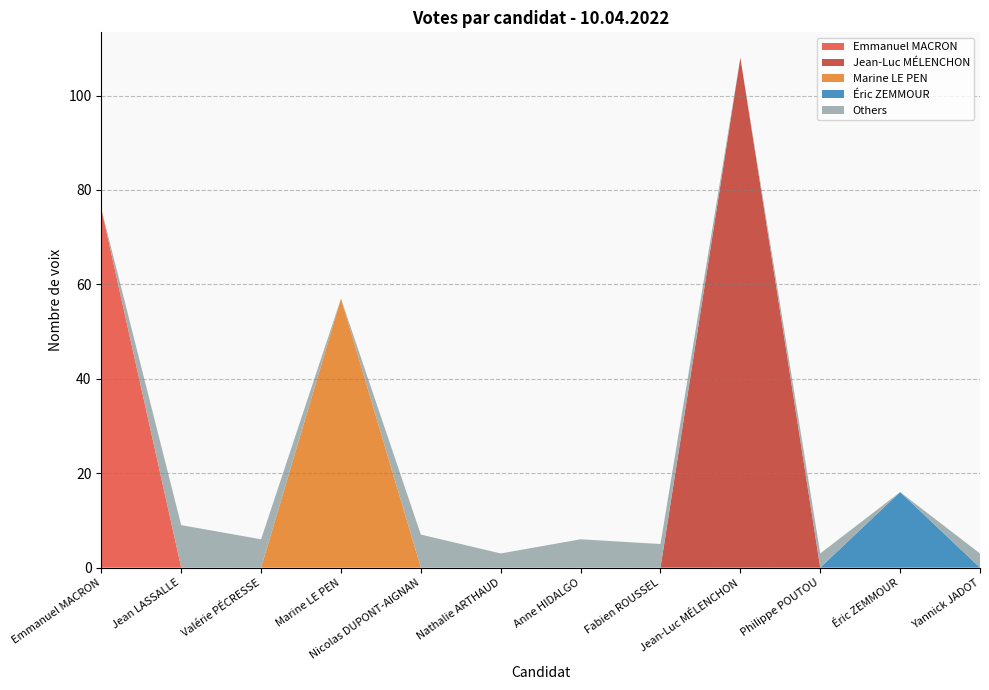

What is the total value across all series at Valérie PÉCRESSE?

6